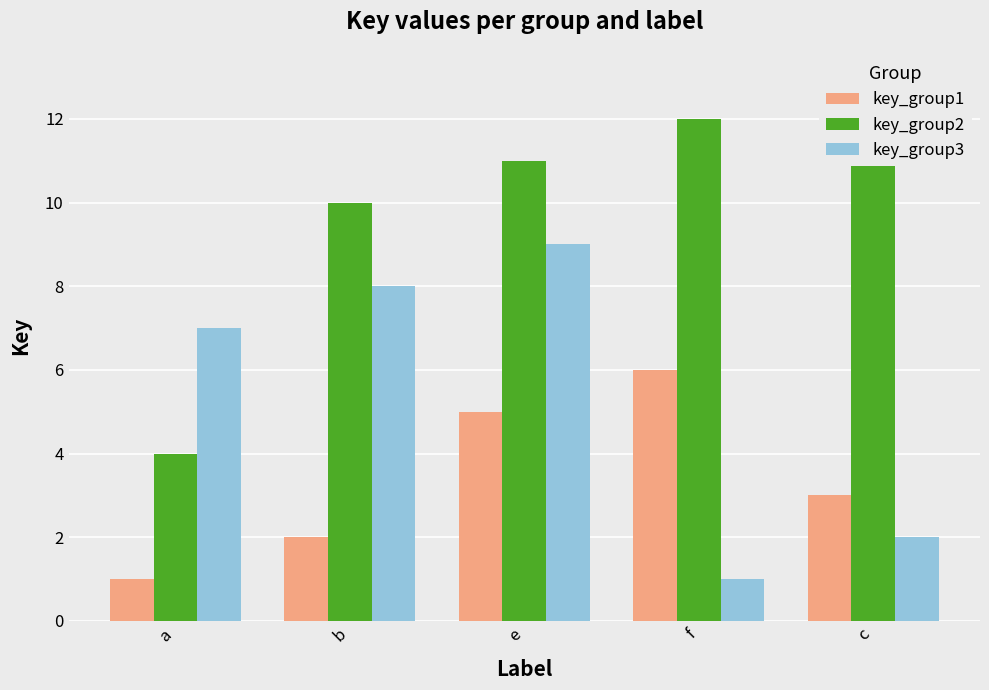

Read the key_group1 value at f.

6